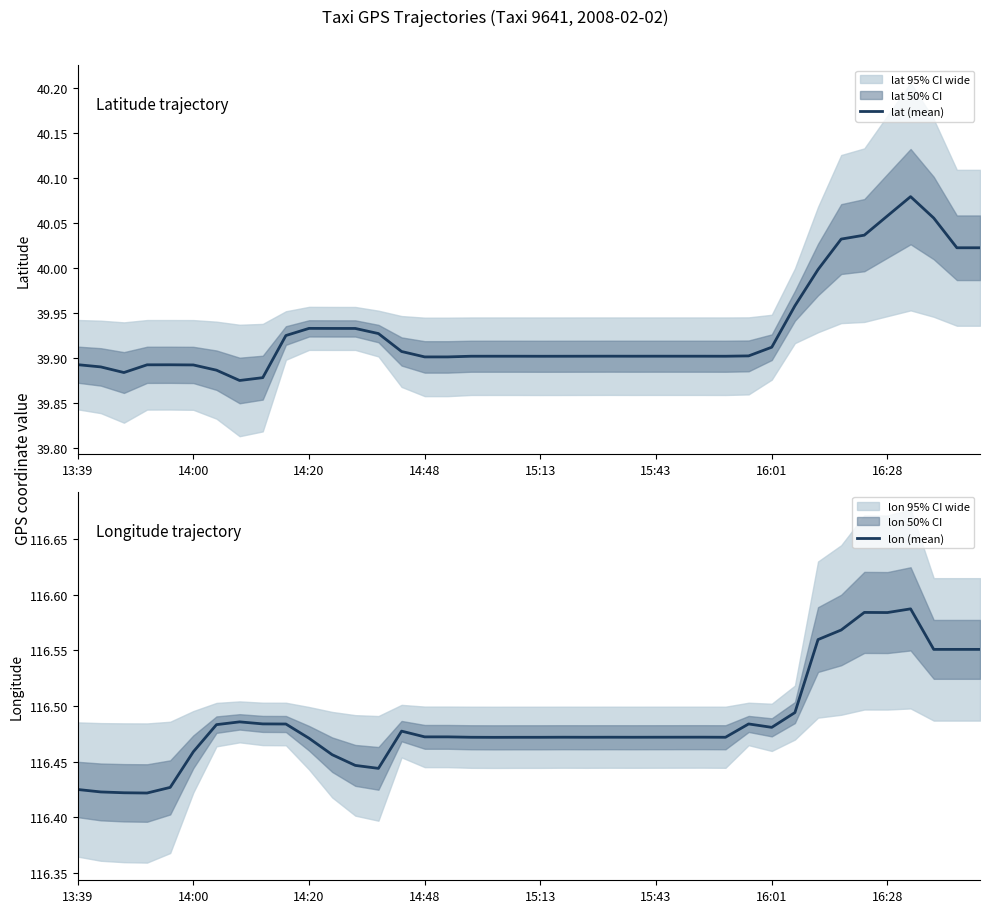

Does the chart have visible grid lines?

No